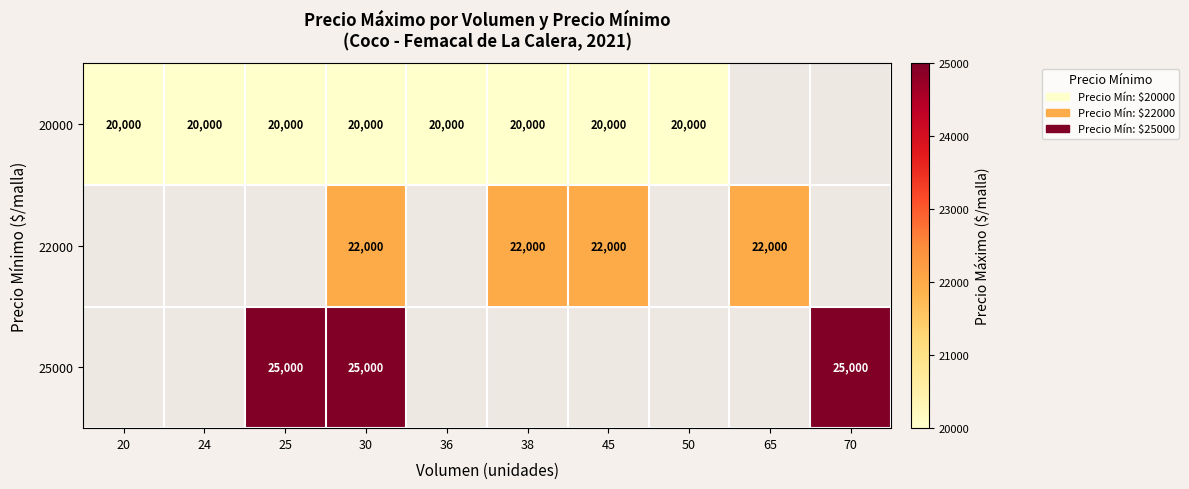

The 20000 series shows 20000 at 38. True or false?

True